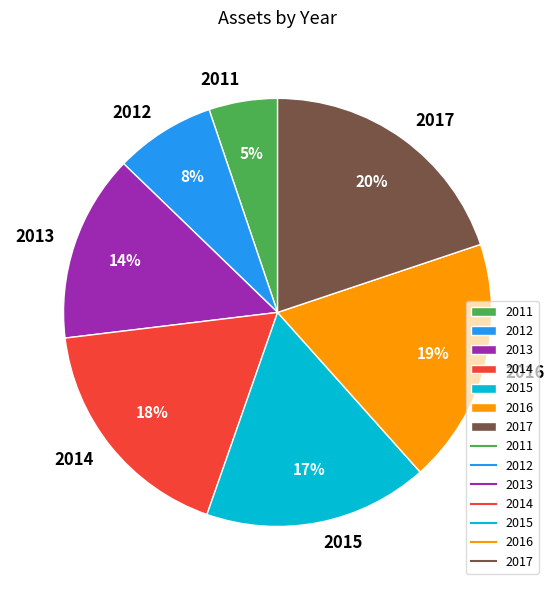

Between 2016 and 2017, which is larger?

2017